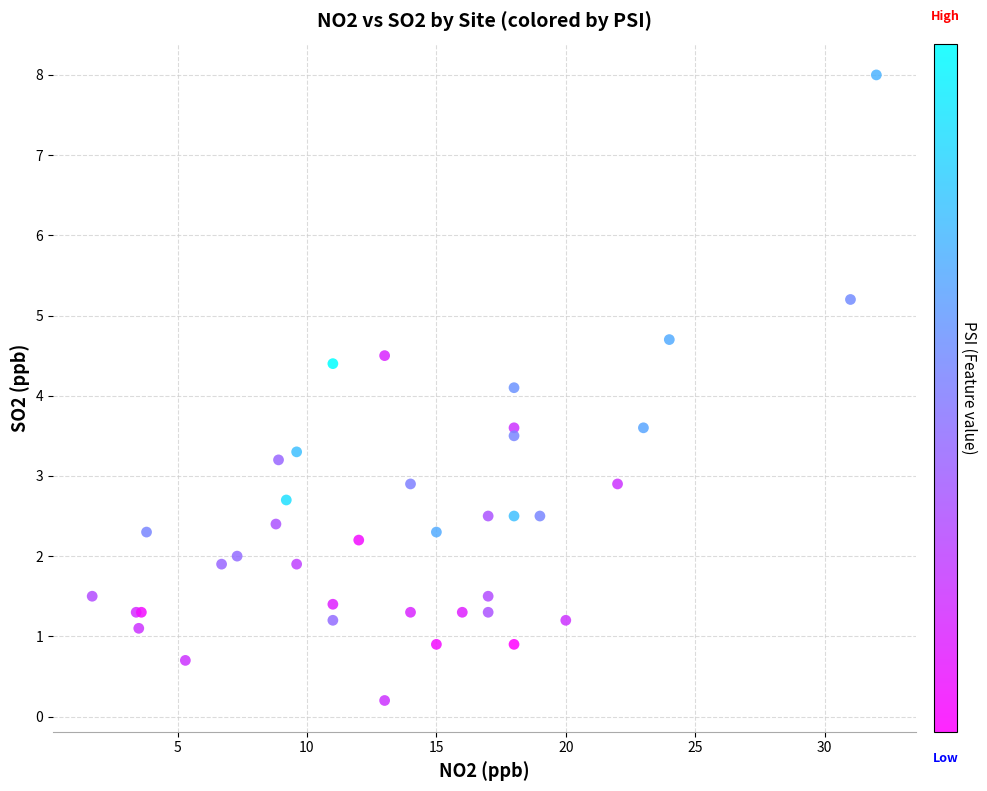

What Y value in the scatter plot is closest to 4?

4.1